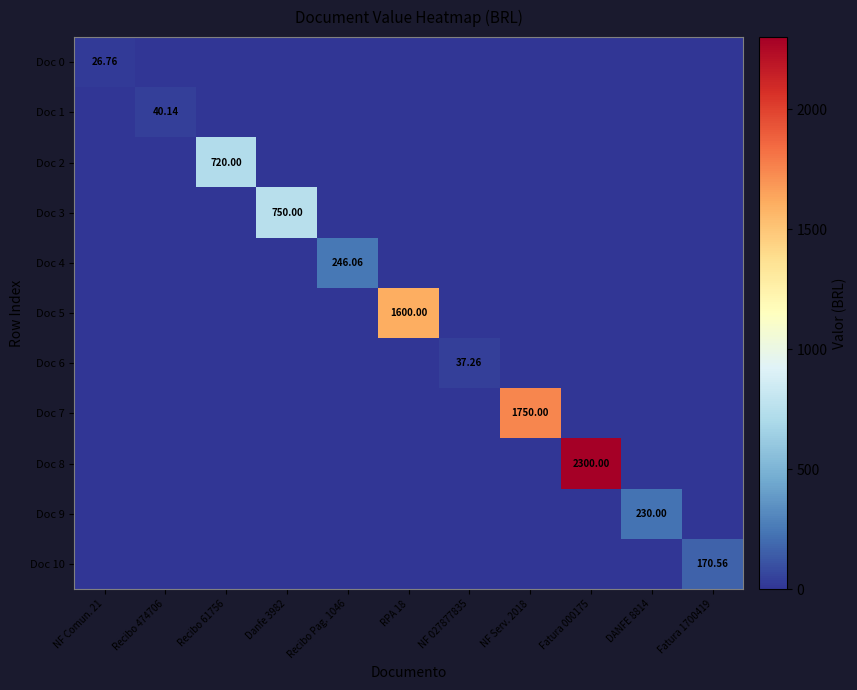

Which series has the largest total across all categories?

Doc 8